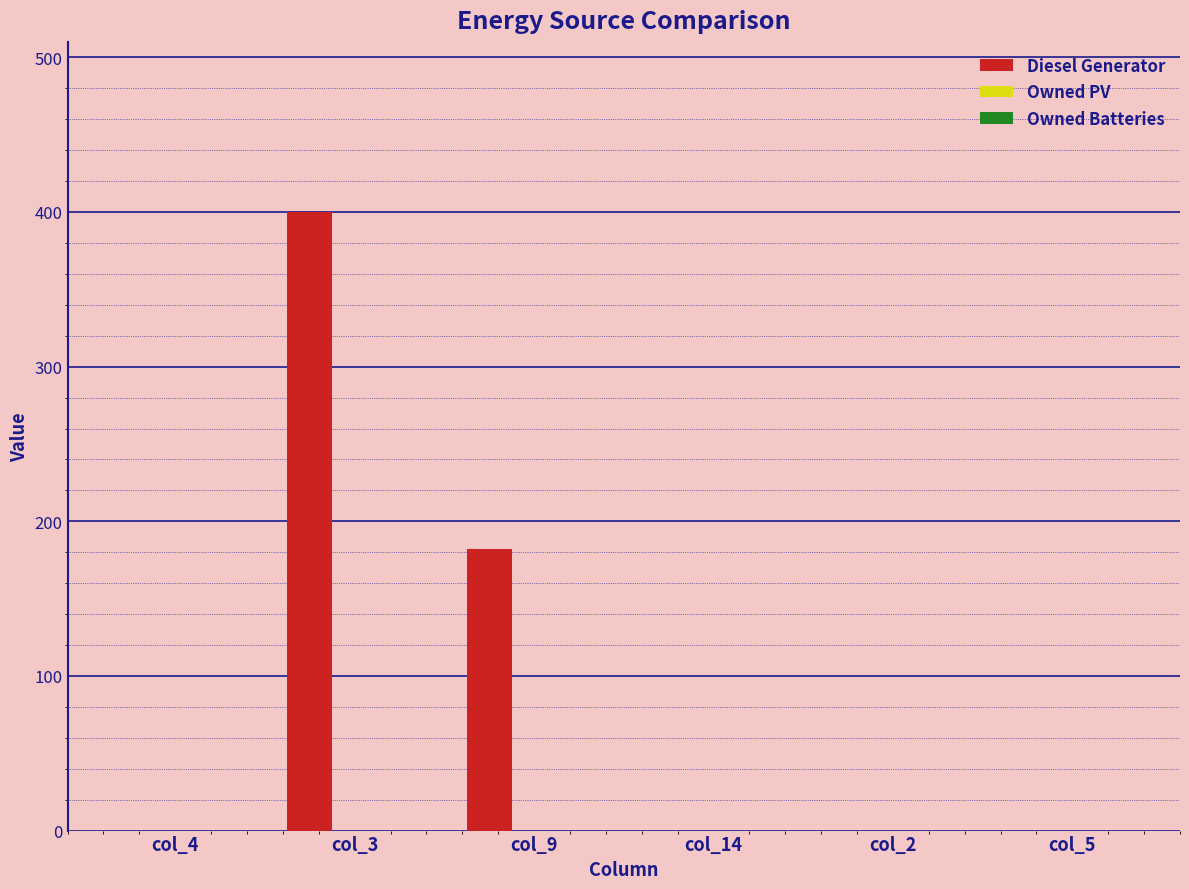

What is the greatest value displayed?

400